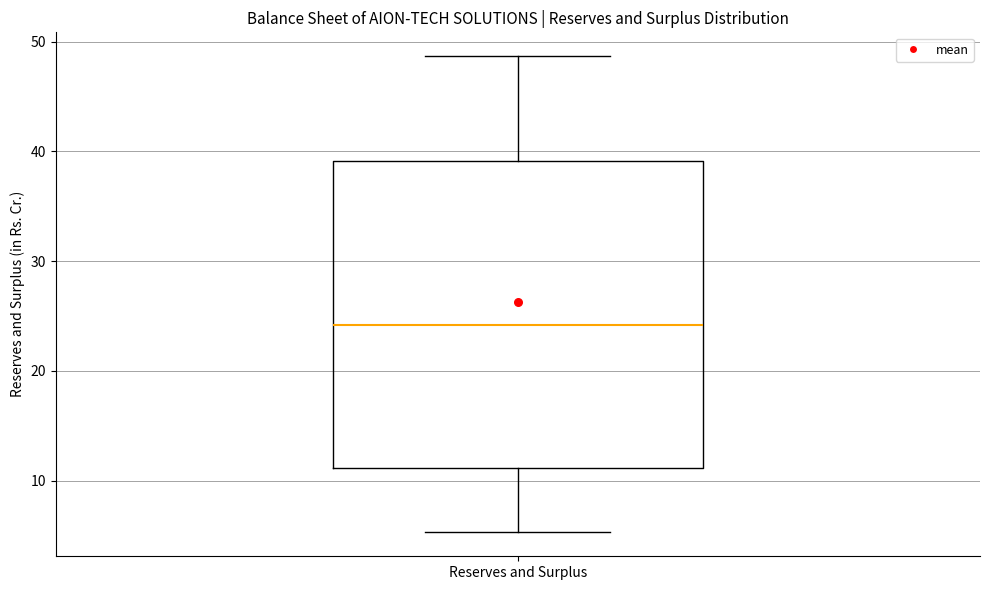

Where does the lower whisker of the box for Reserves and Surplus end on the y-axis? The values are not printed on the chart, so give them approximately, as read against the axis.

5